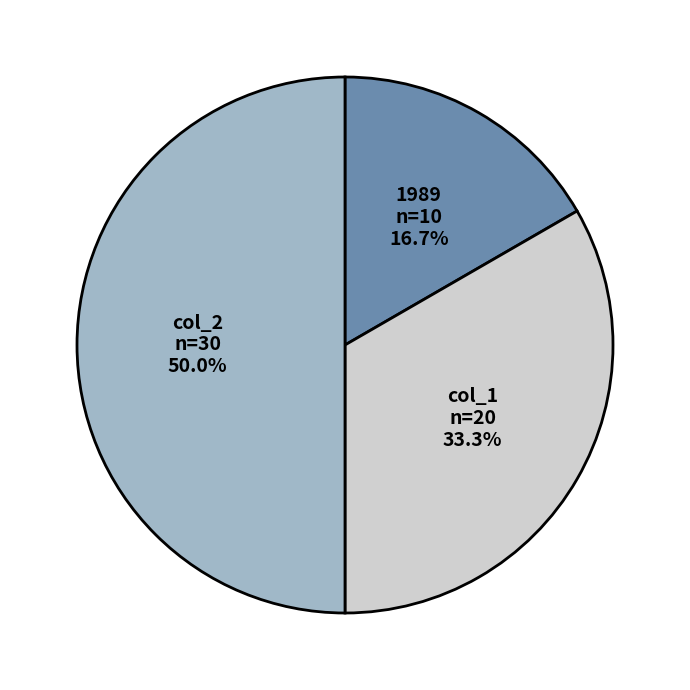

Between col_1 and 1989, which is larger?

col_1